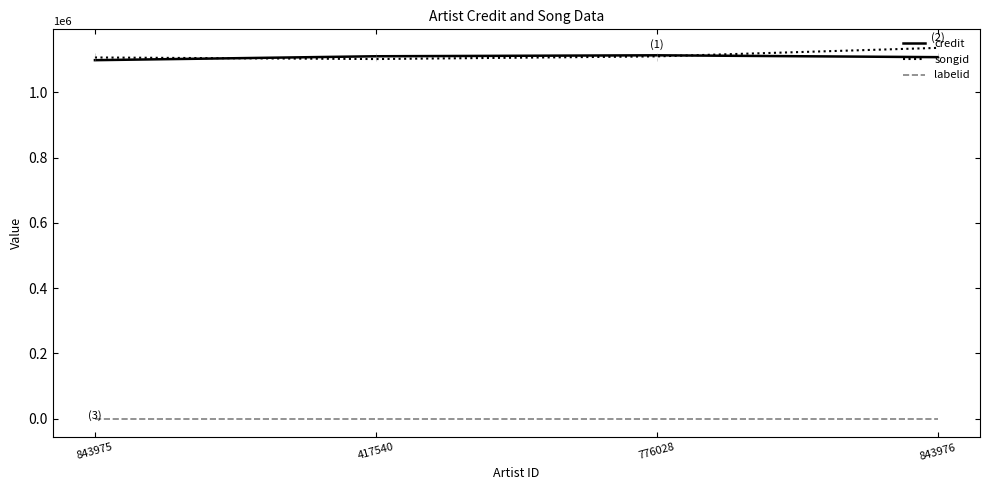

What is the total value across all series at 776028?

2223034.5